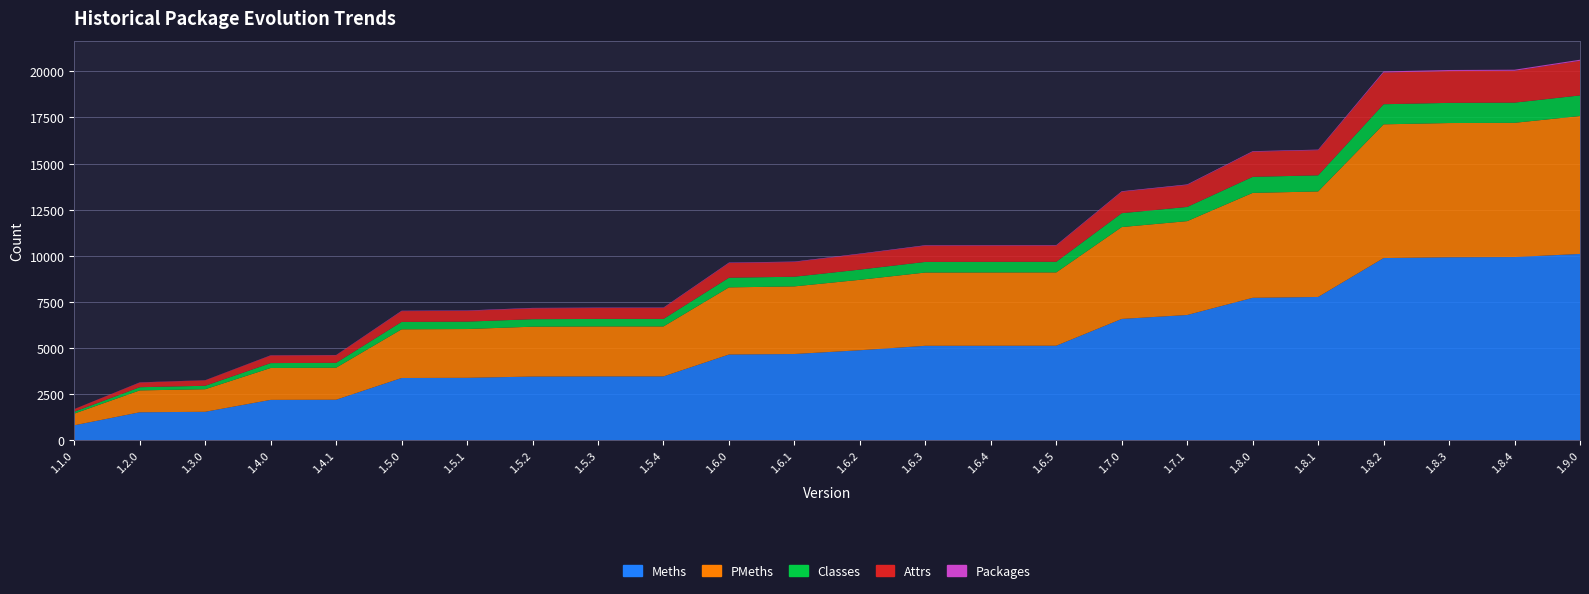

Reading right to left, list all the values displayed in this chart.

Meths: 10103	9934	9922	9879	7770	7725	6793	6581	5129	5126	5124	4884	4679	4651	3465	3465	3457	3389	3379	2202	2193	1548	1521	816
PMeths: 7475	7275	7275	7248	5720	5686	5088	4978	3973	3973	3971	3817	3665	3639	2708	2708	2703	2644	2639	1735	1729	1223	1186	633
Classes: 1116	1094	1093	1090	873	870	769	752	576	576	576	553	524	523	407	407	406	401	401	265	265	187	173	102
Attrs: 1875	1725	1723	1719	1363	1361	1191	1162	880	880	880	843	797	797	597	593	591	584	584	410	410	294	249	141
Packages: 60	59	59	59	30	30	29	29	25	25	25	24	24	24	21	21	21	21	21	13	13	8	13	4